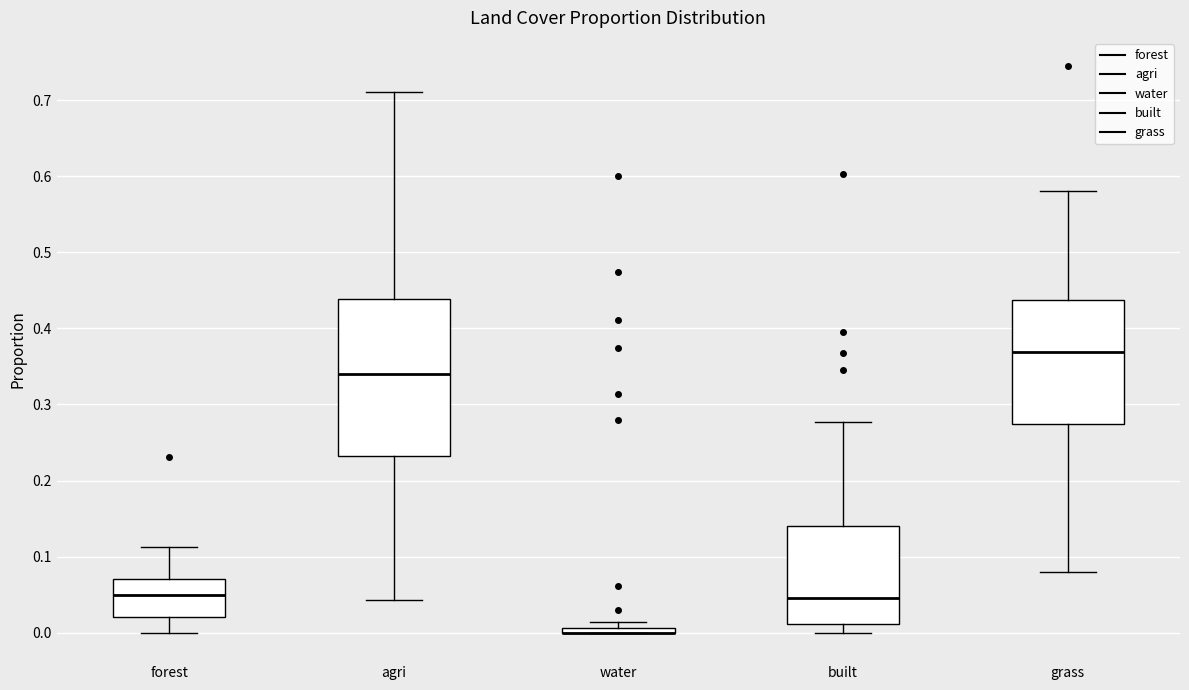

Comparing the boxes themselves (not the whiskers), which one is the tallest?

agri